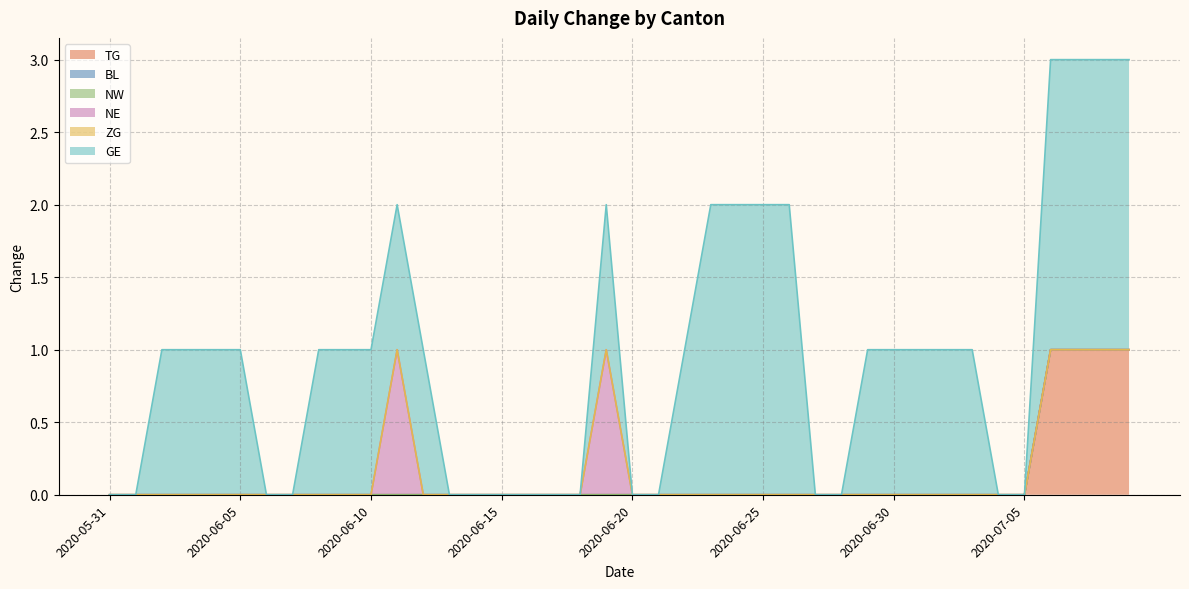

Which category has the lowest value across all series?

2020-05-31